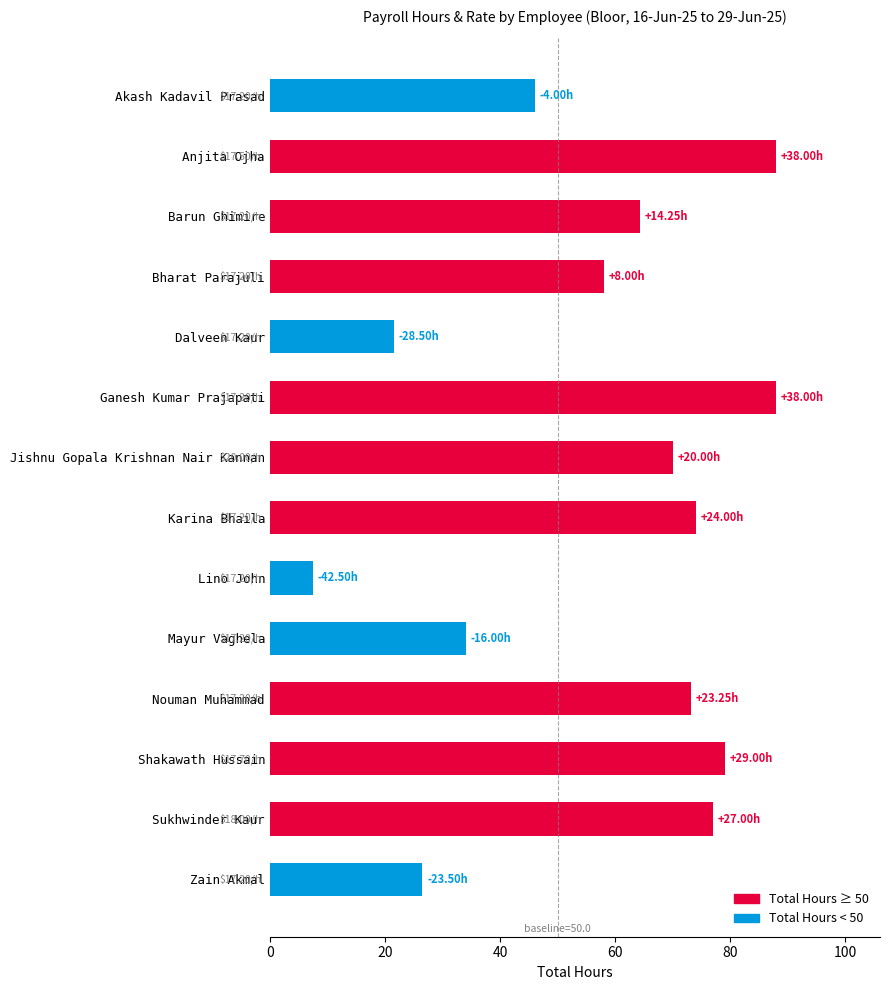

What is the minimum value shown in the chart?

7.5